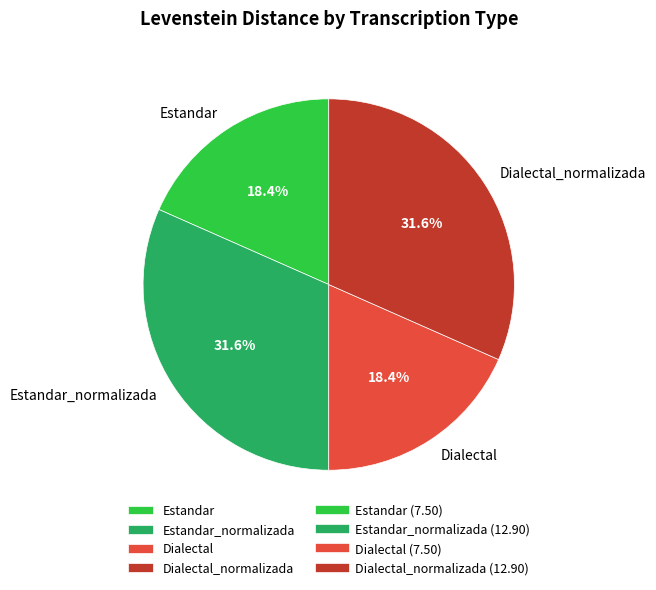

Is it true that Dialectal_normalizada is 20% of the pie?

False